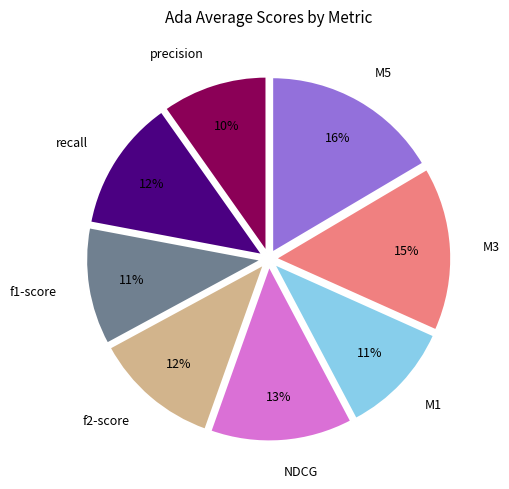

How many segments does this pie chart have?

8